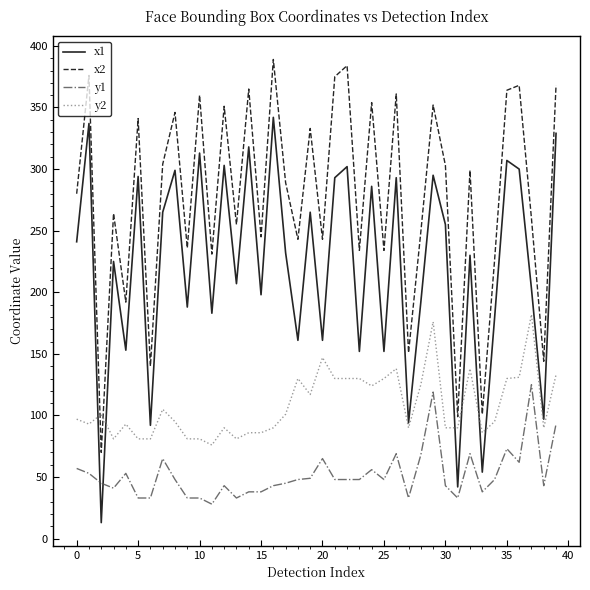

Which series has the largest total across all categories?

x2